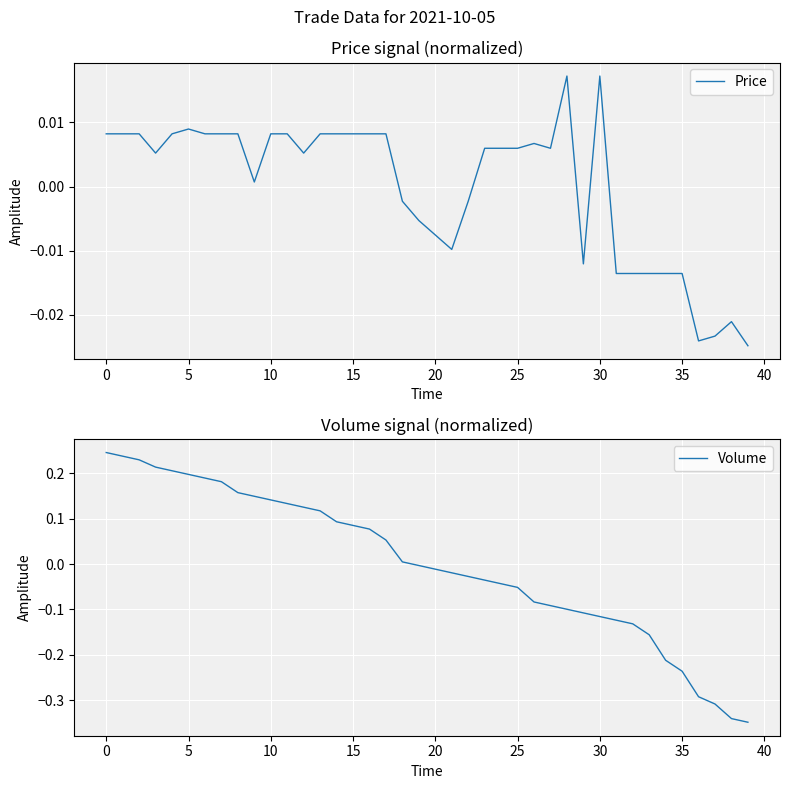

Which series has the widest spread of values?

Volume